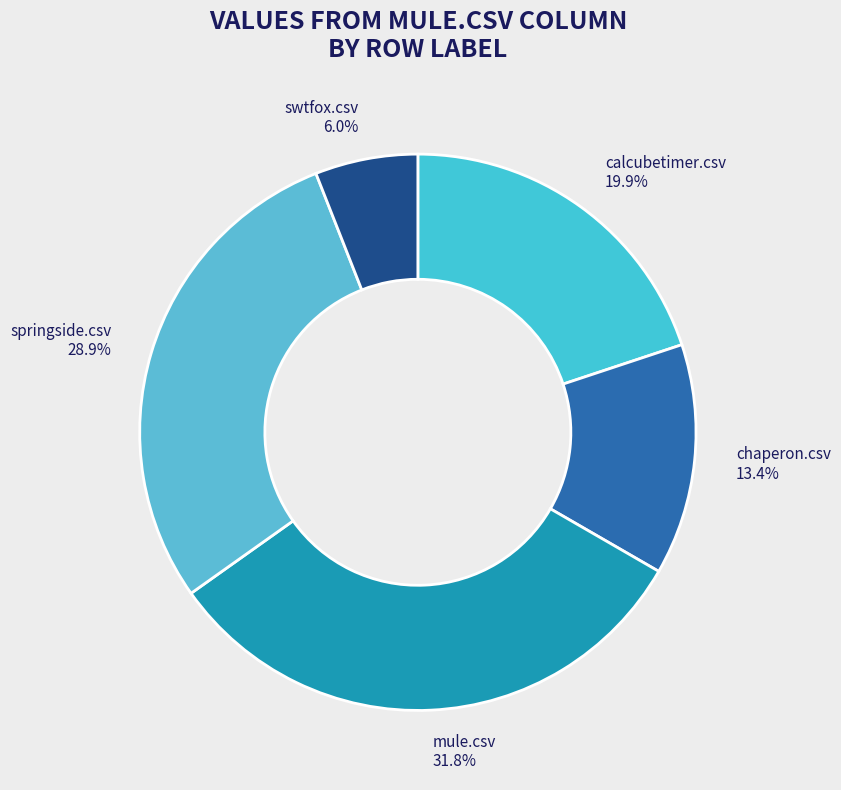

Which category has the smallest portion of the pie?

swtfox.csv